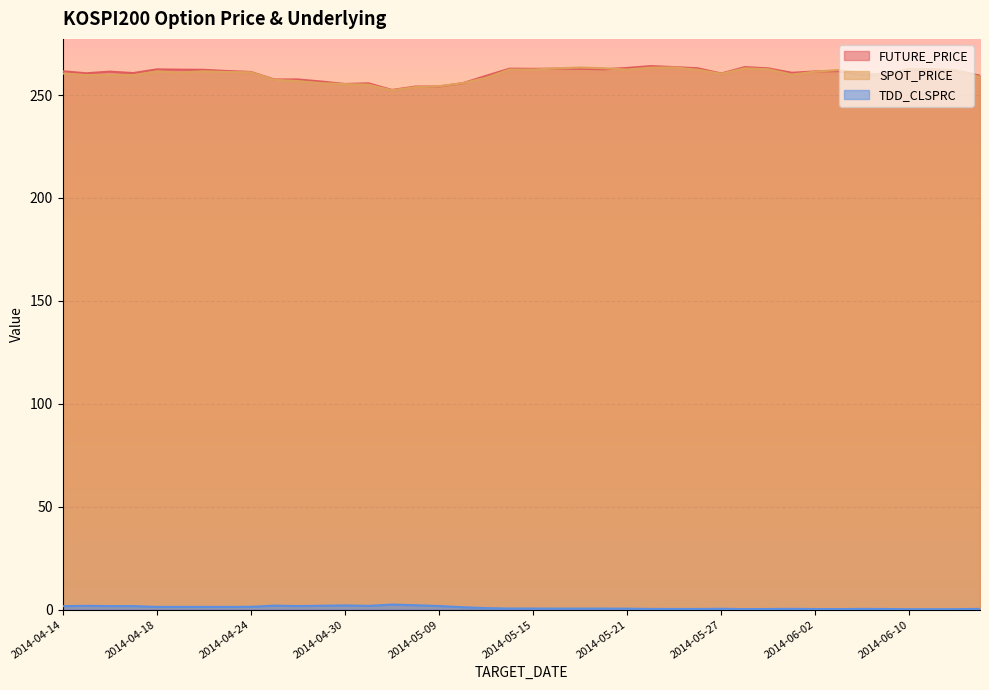

What is the value of the SPOT_PRICE point at the 6th from the left?

260.9